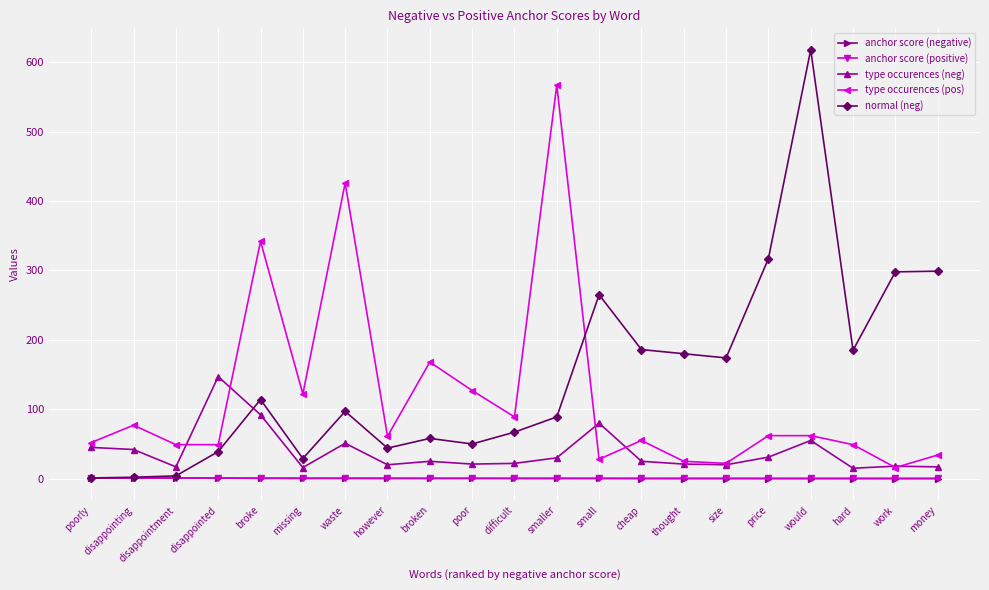

What are all the series names shown in the legend?

anchor score (negative), anchor score (positive), type occurences (neg), type occurences (pos), normal (neg)